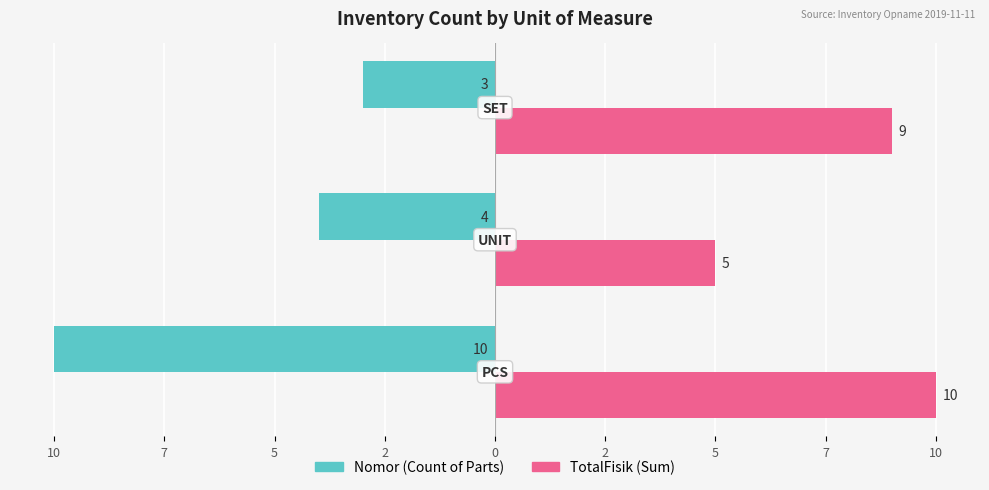

What are all the series names shown in the legend?

Nomor (Count of Parts), TotalFisik (Sum)